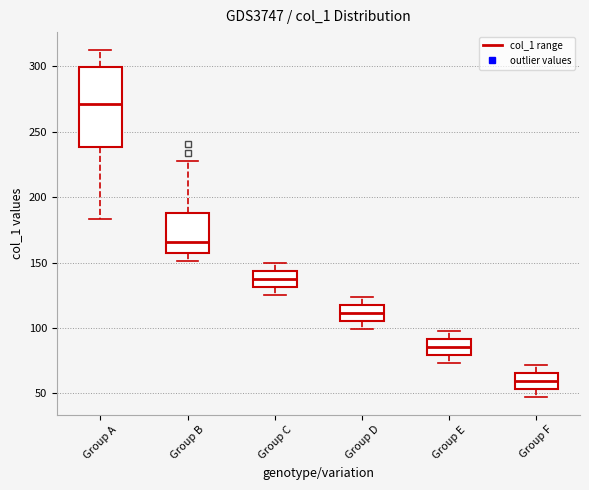

Reading left to right, read every box against the y-axis: the position of its median line, the range the box covers, and the ends of its whiskers. The values are not printed on the chart, so give them approximately, as read against the axis.

Group A: median 270, box 240 to 300, whiskers 185 to 315
Group B: median 165, box 155 to 190, whiskers 150 to 230
Group C: median 140, box 130 to 145, whiskers 125 to 150
Group D: median 110, box 105 to 120, whiskers 100 to 125
Group E: median 85, box 80 to 90, whiskers 75 to 100
Group F: median 60, box 55 to 65, whiskers 45 to 70